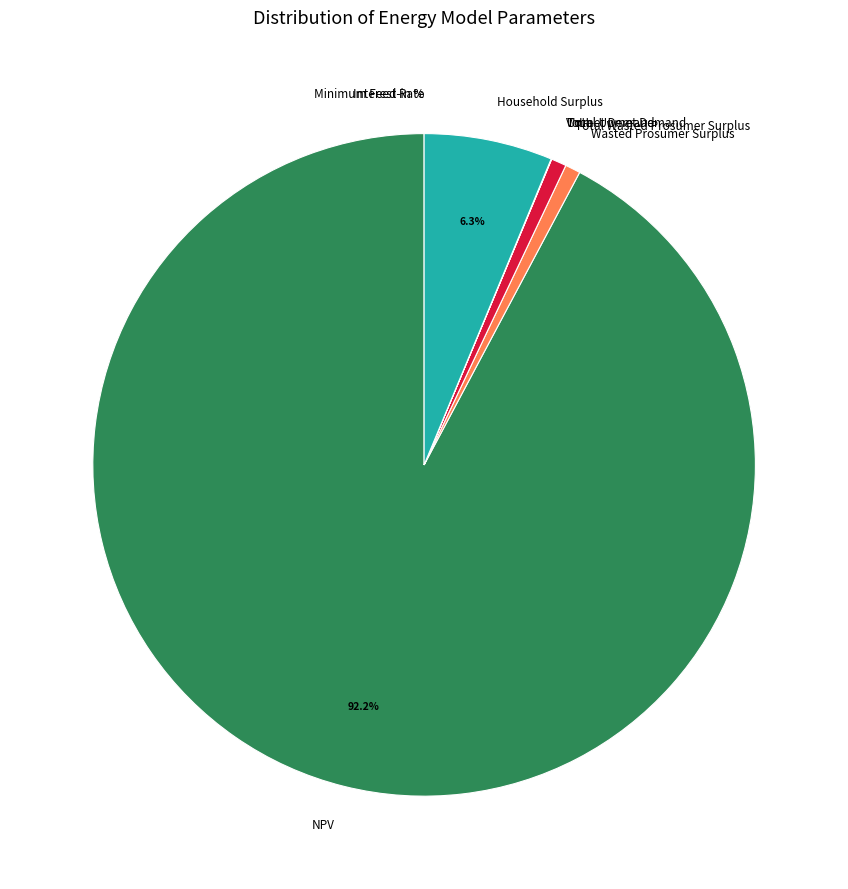

Which category has the biggest portion of the pie?

NPV